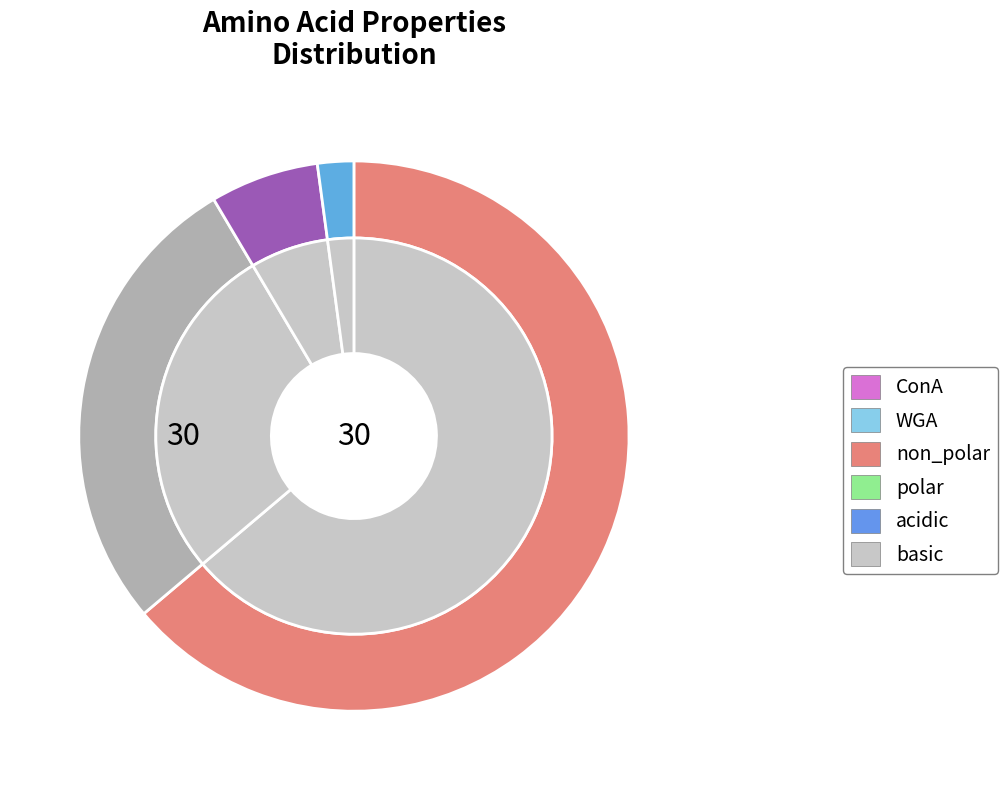

What is the change in value from polar to acidic?

-10